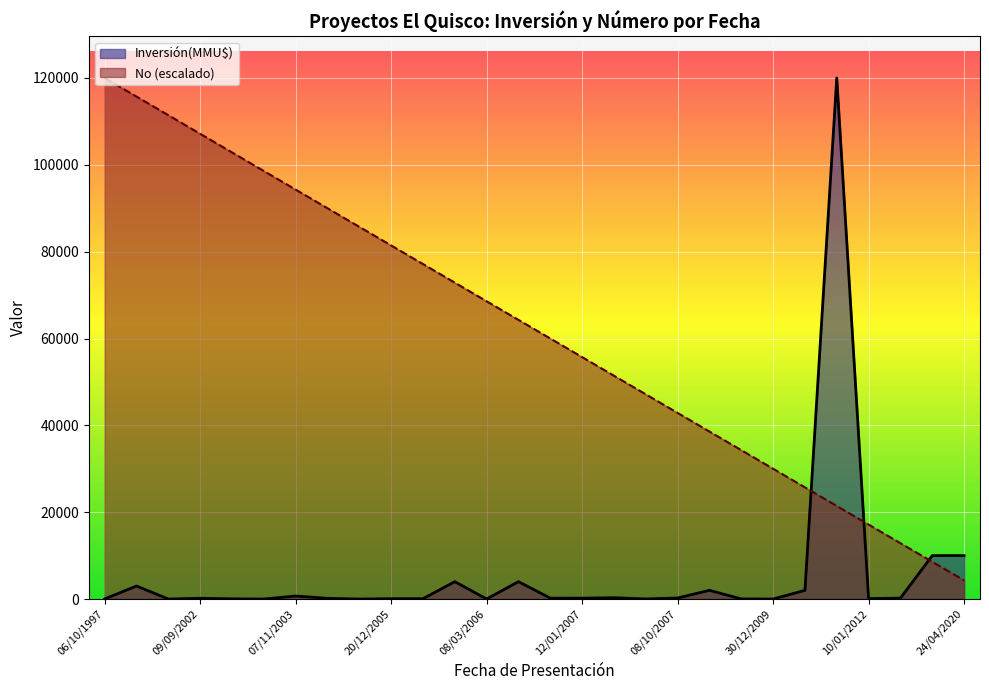

Which category has the highest value in the No (escalado) series?

06/10/1997